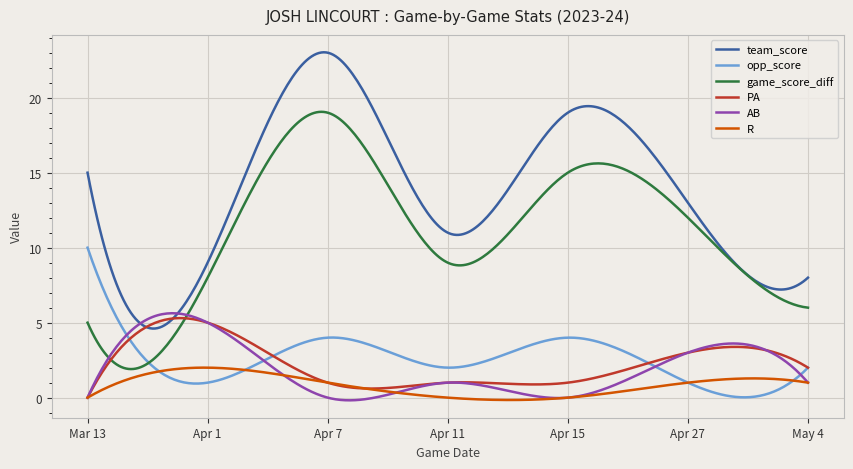

Which series has the largest total across all categories?

team_score